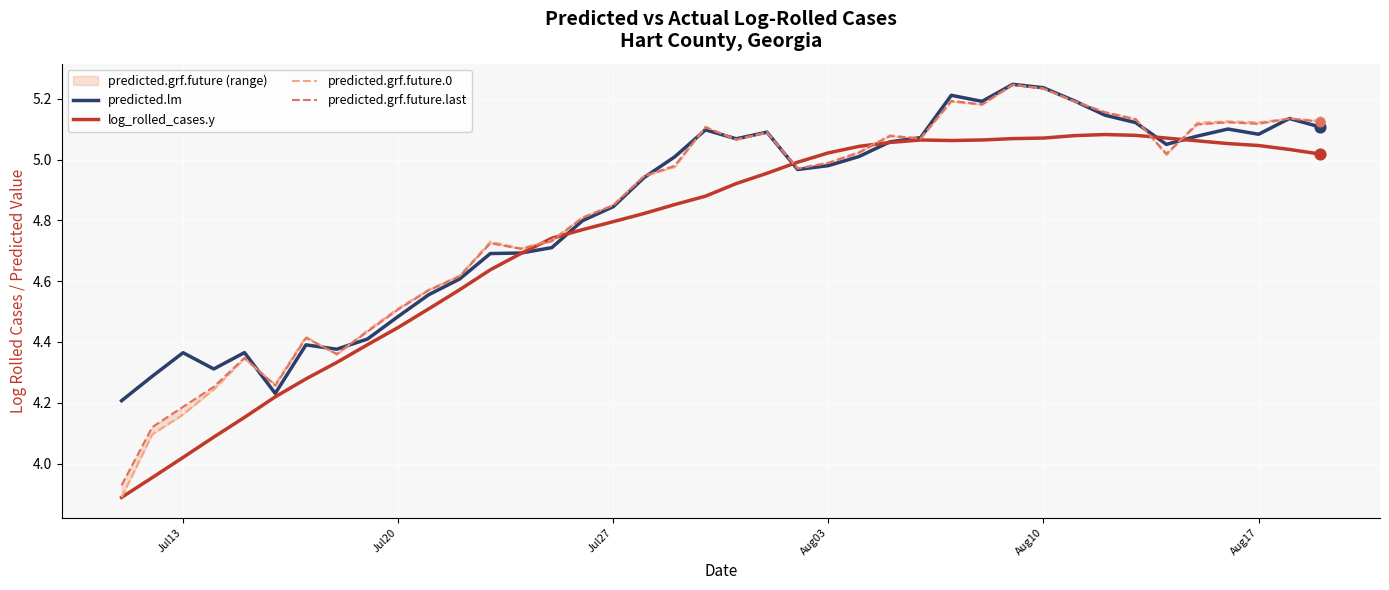

True or false: predicted.lm has a value of 2.4 at Aug03.

False